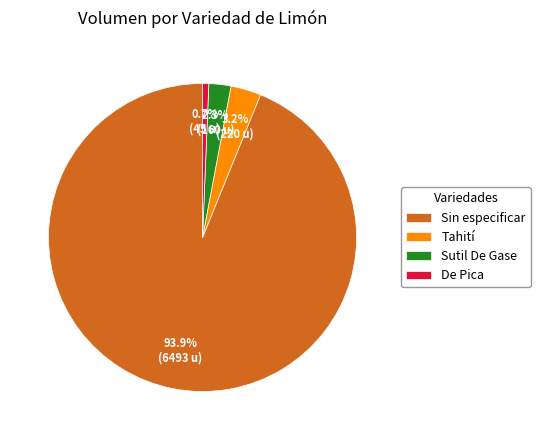

To the nearest percent, what is the average slice percentage?

25%